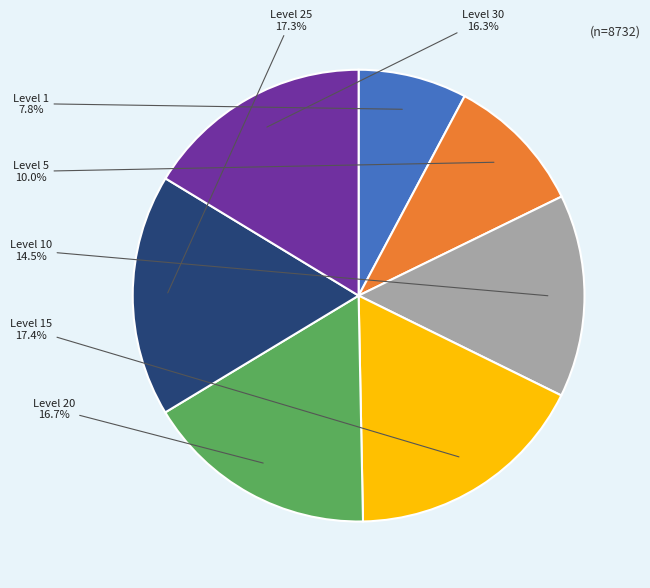

Is there any slice that represents more than half of the pie?

No